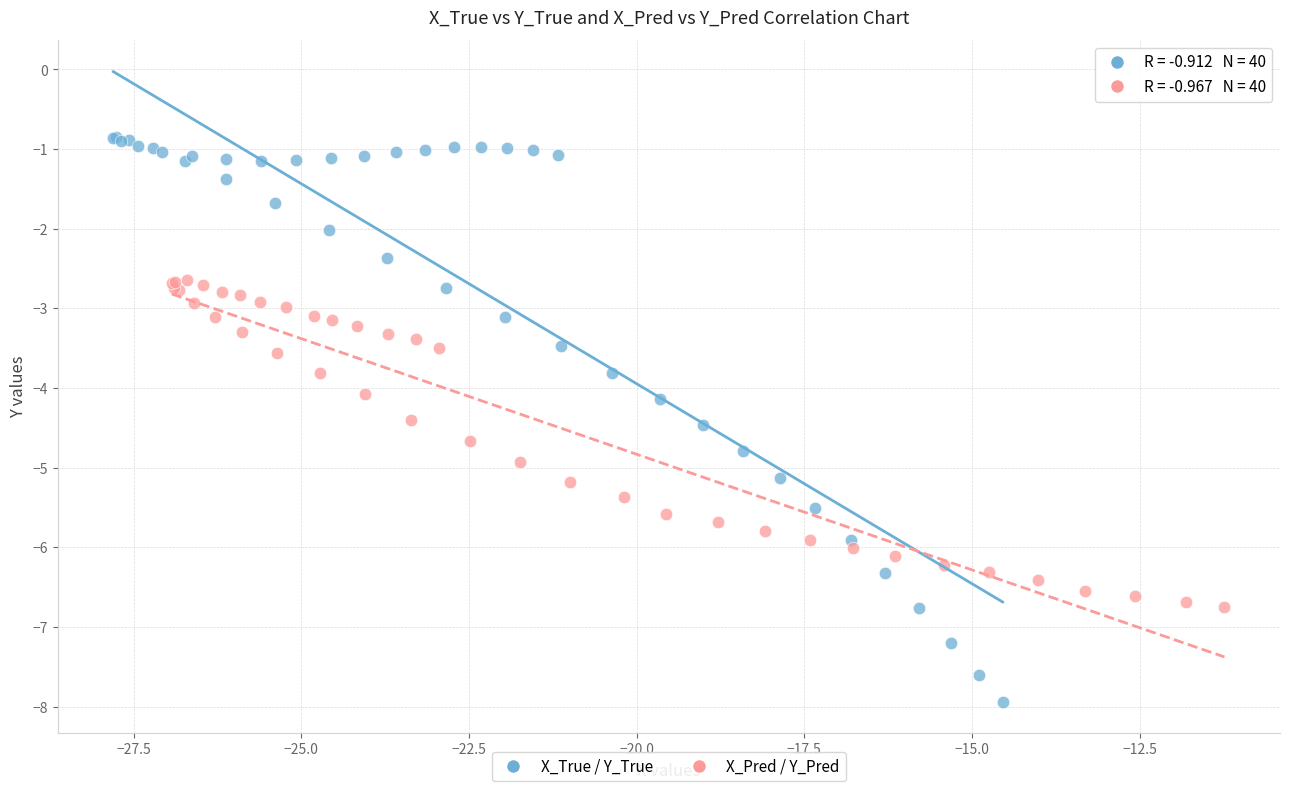

Which series reaches the maximum Y coordinate?

X_True / Y_True